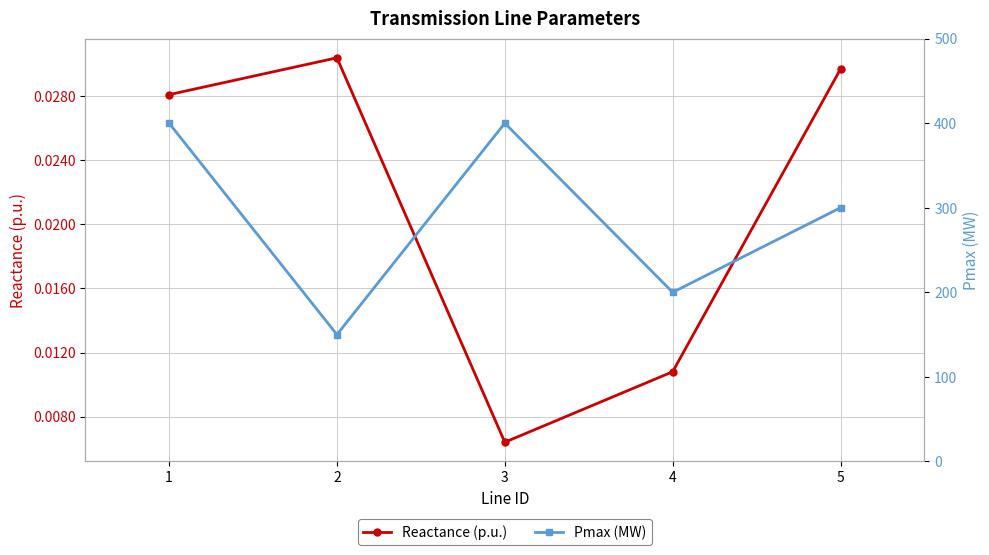

Does the chart have visible grid lines?

Yes